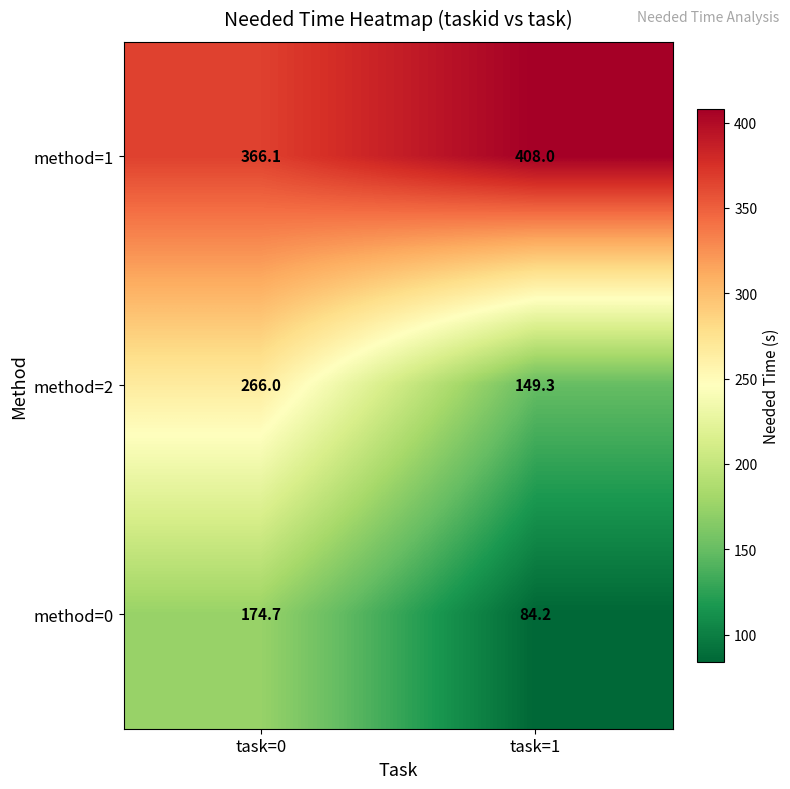

What is the difference between the method=2 values at task=0 and task=1?

116.7